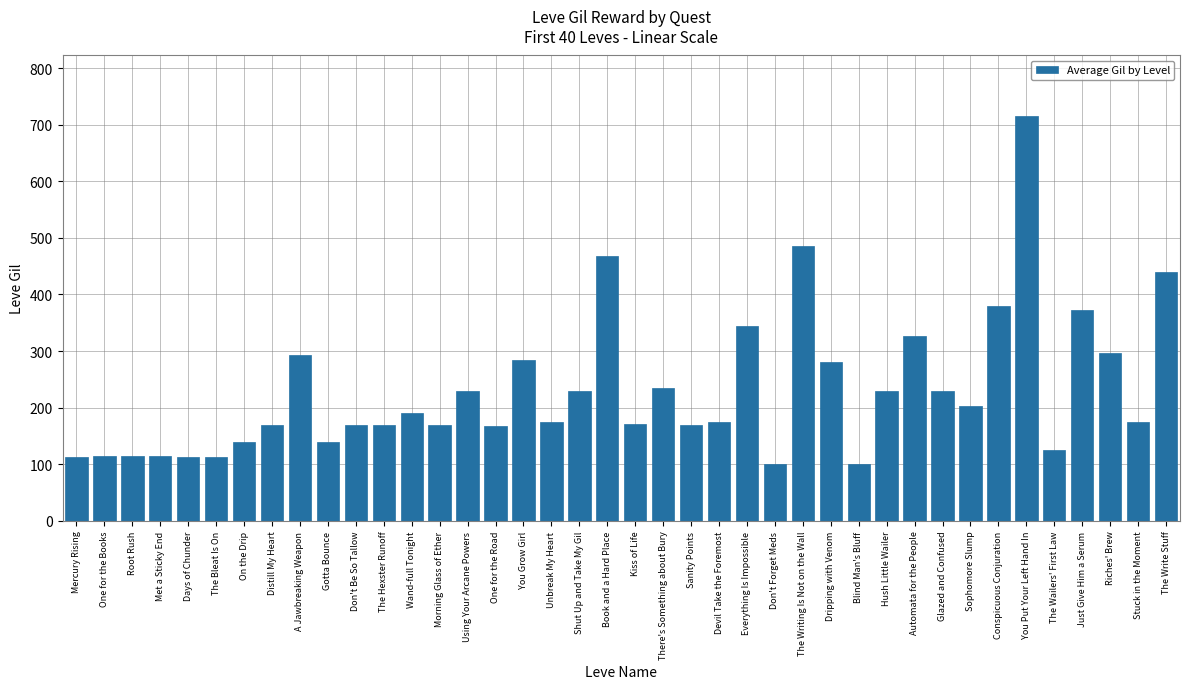

What is the difference between the maximum and minimum values?

614